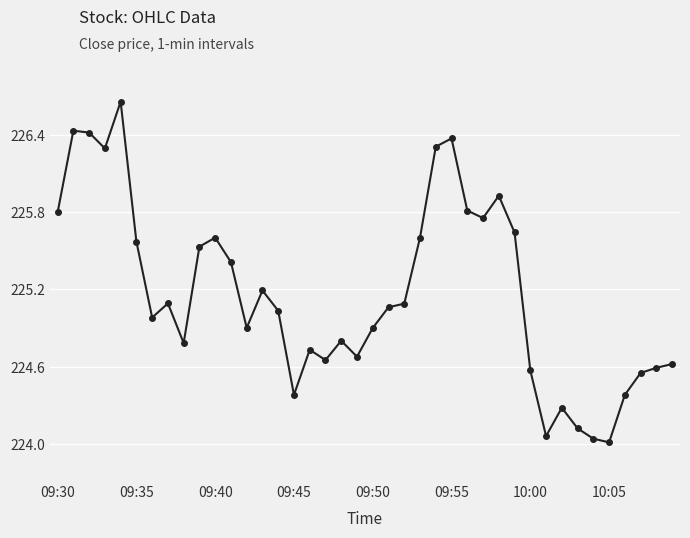

True or false: the data has more than 0 interior local peaks.

True